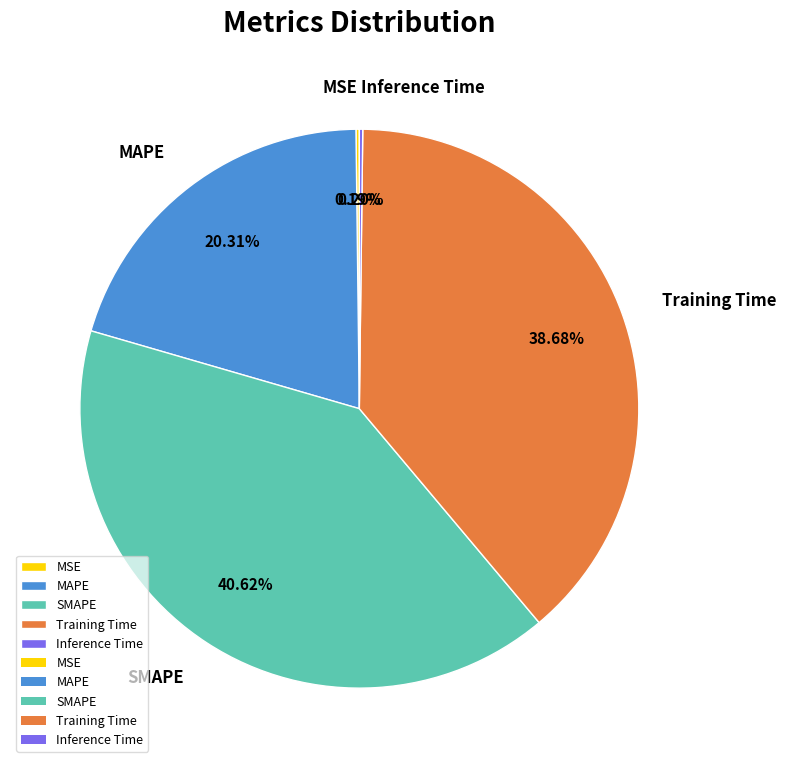

Is it true that Training Time is 39% of the pie?

True